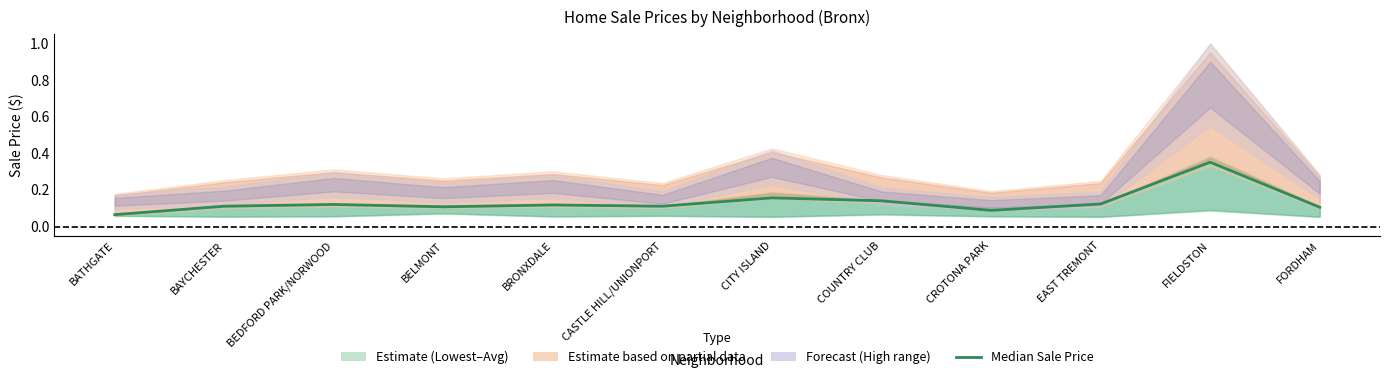

True or false: there are more than 0 points higher than both neighbors.

True